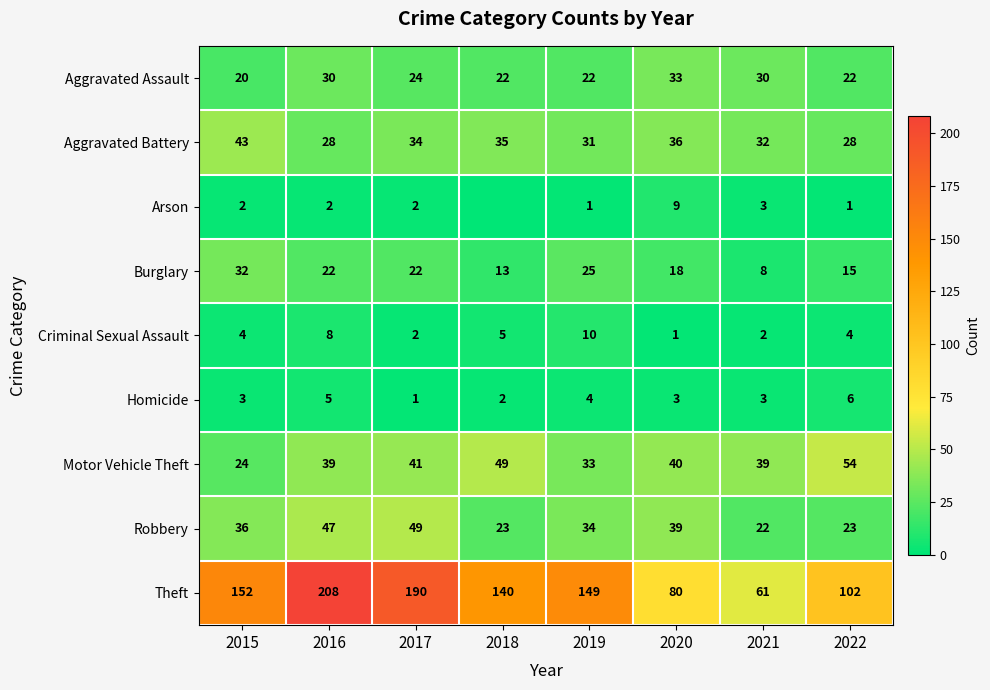

How many categories are shown in the chart?

8